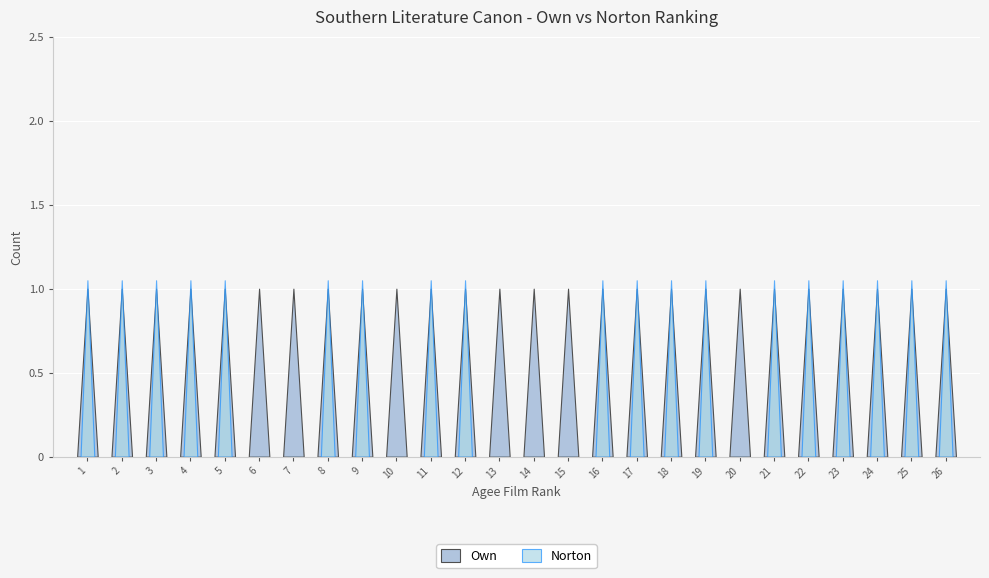

Where is Norton nearest to the value 0?

6